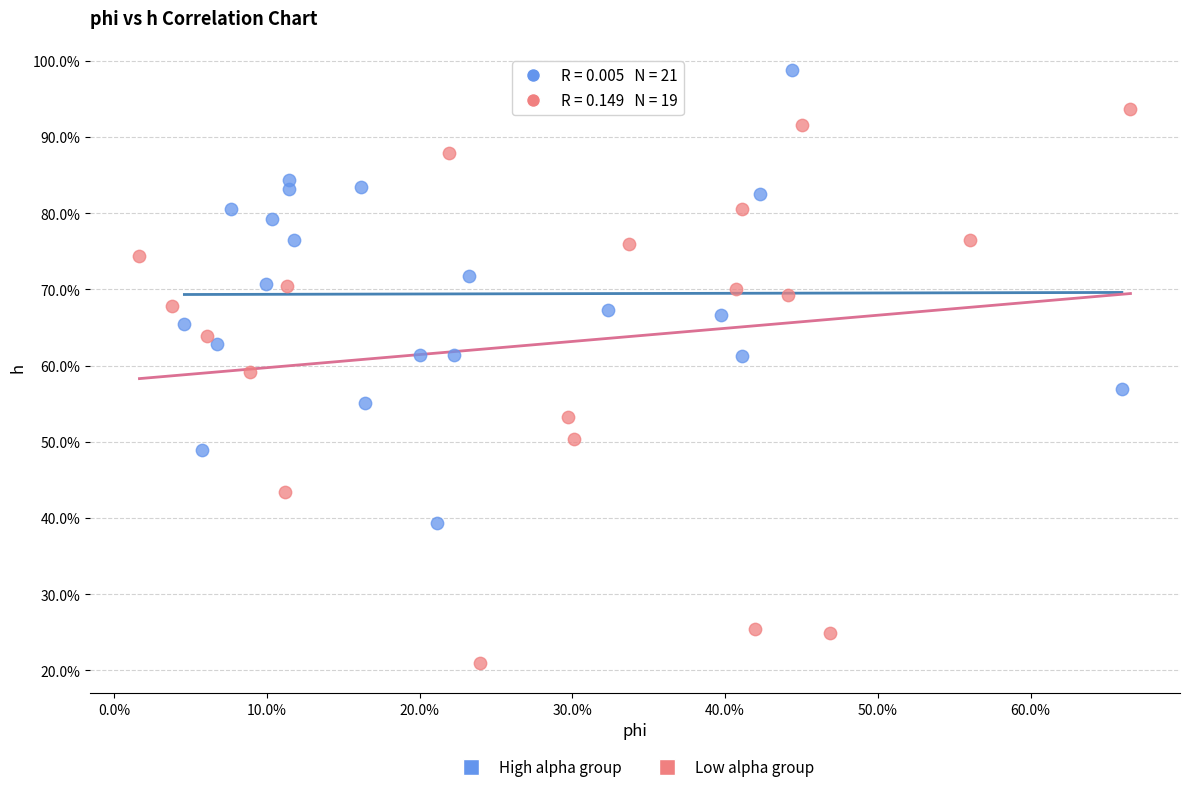

Which series contains the highest Y value?

High alpha group